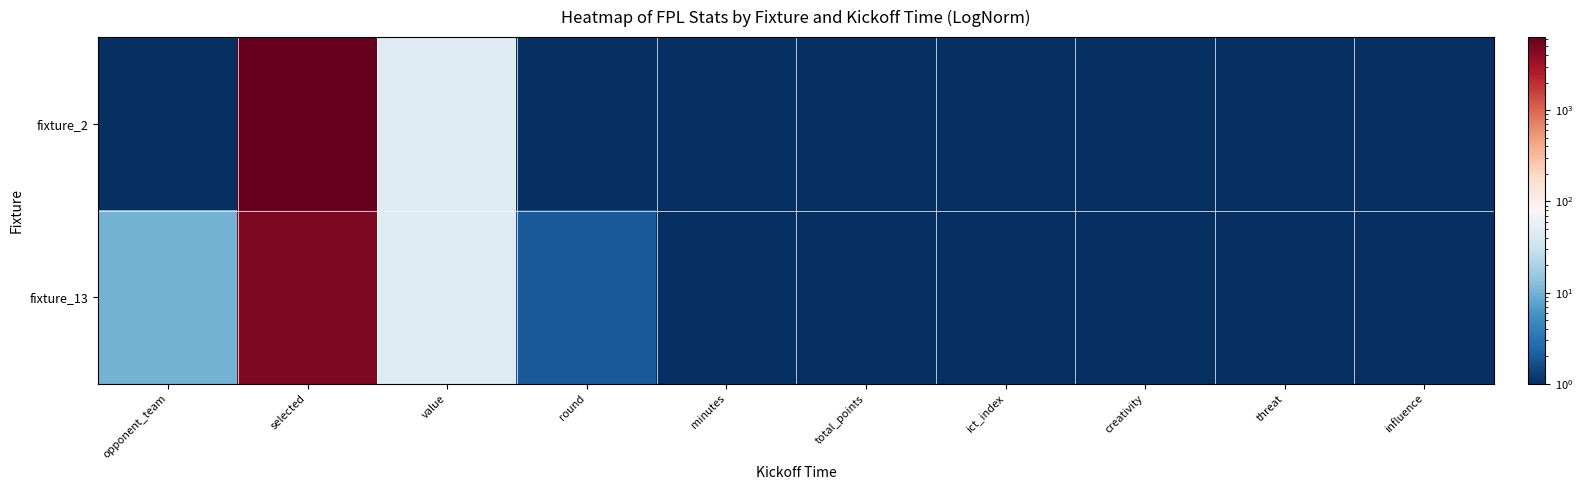

Reading left to right, transcribe all the data shown in this chart.

fixture_2: opponent_team=1.0	selected=6306.0	value=45.0	round=1.0	minutes=0.1	total_points=0.1	ict_index=0.1	creativity=0.1	threat=0.1	influence=0.1
fixture_13: opponent_team=10.0	selected=4714.0	value=45.0	round=2.0	minutes=0.1	total_points=0.1	ict_index=0.1	creativity=0.1	threat=0.1	influence=0.1